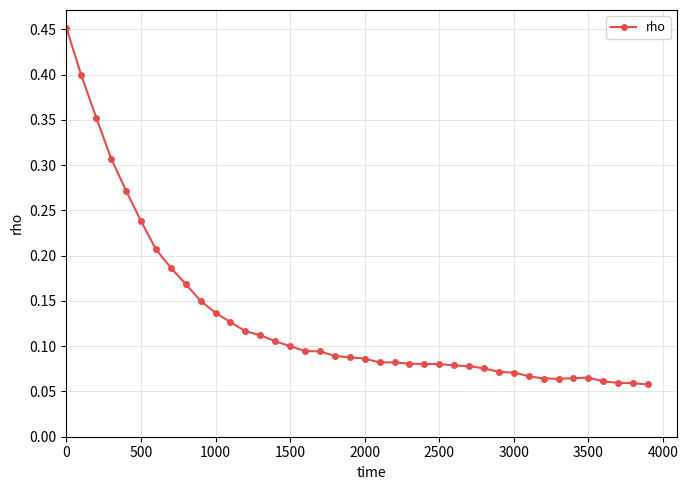

True or false: the data has more than 0 interior local peaks.

True